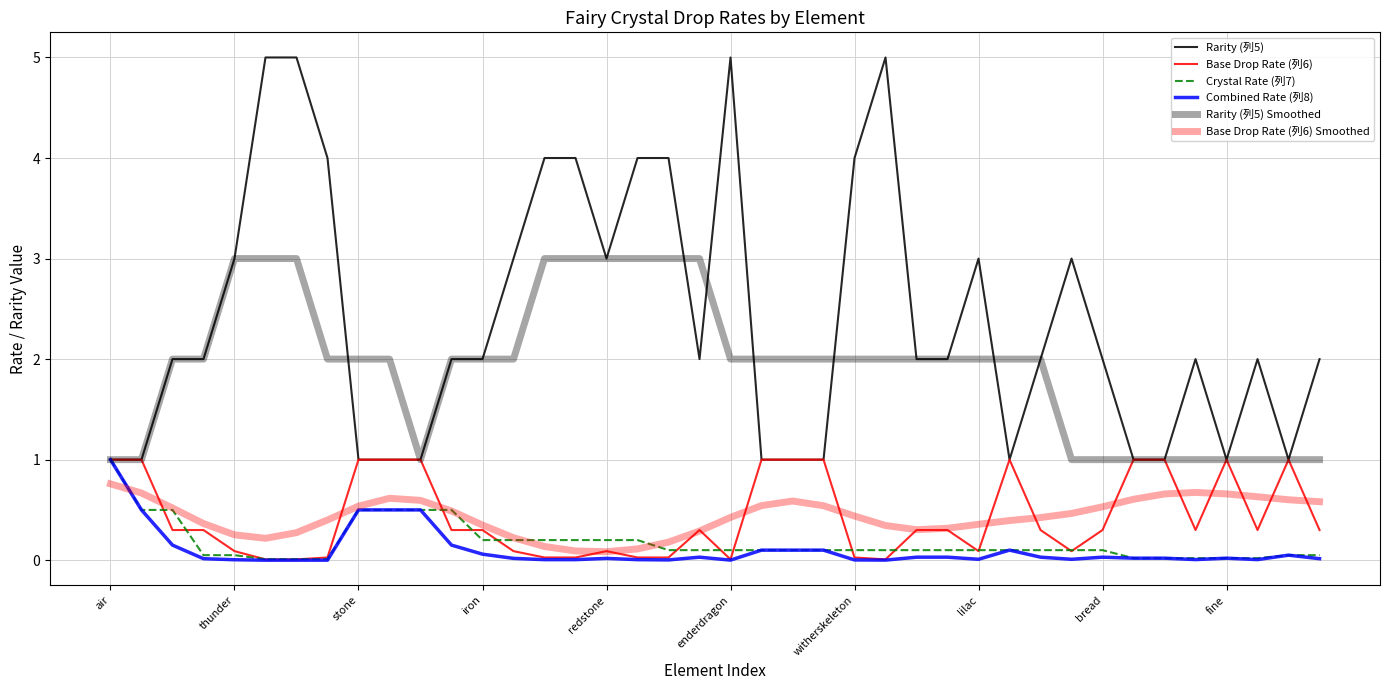

How many series are shown in this chart?

6